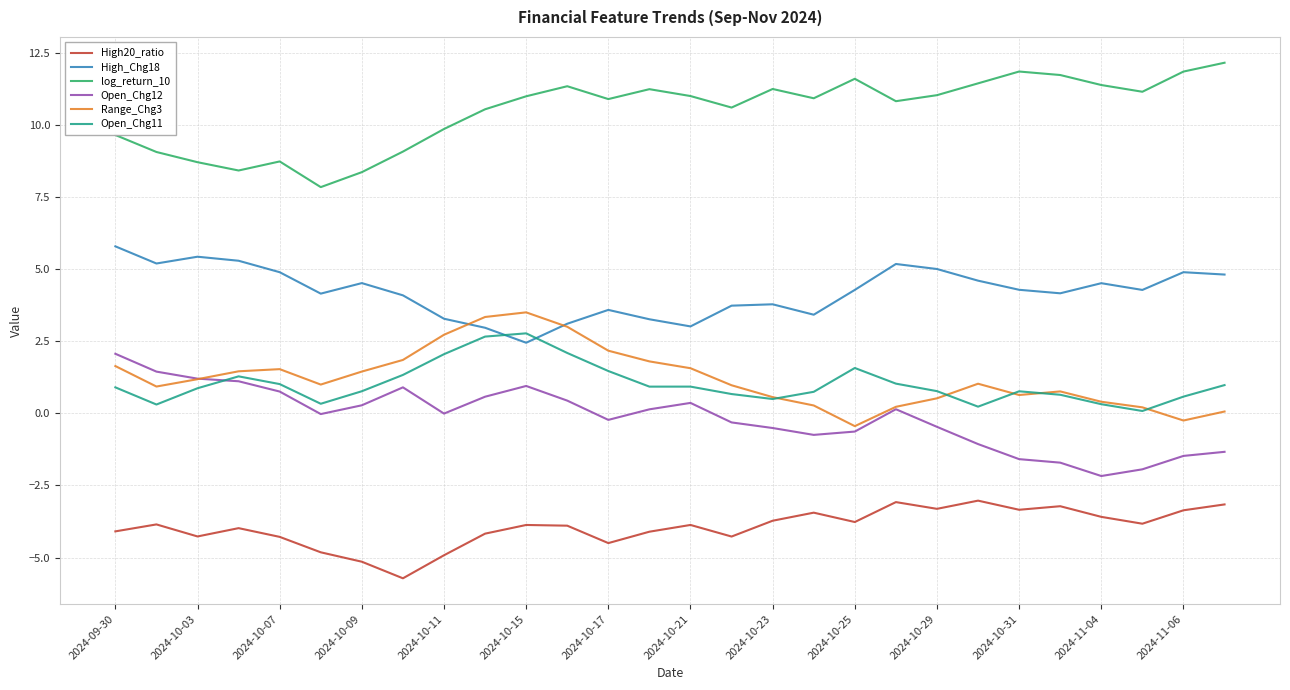

True or false: High_Chg18 has more than 0 interior local peaks.

True